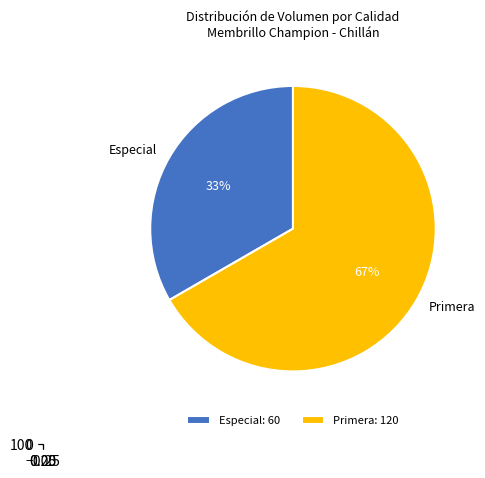

How many segments does this pie chart have?

2